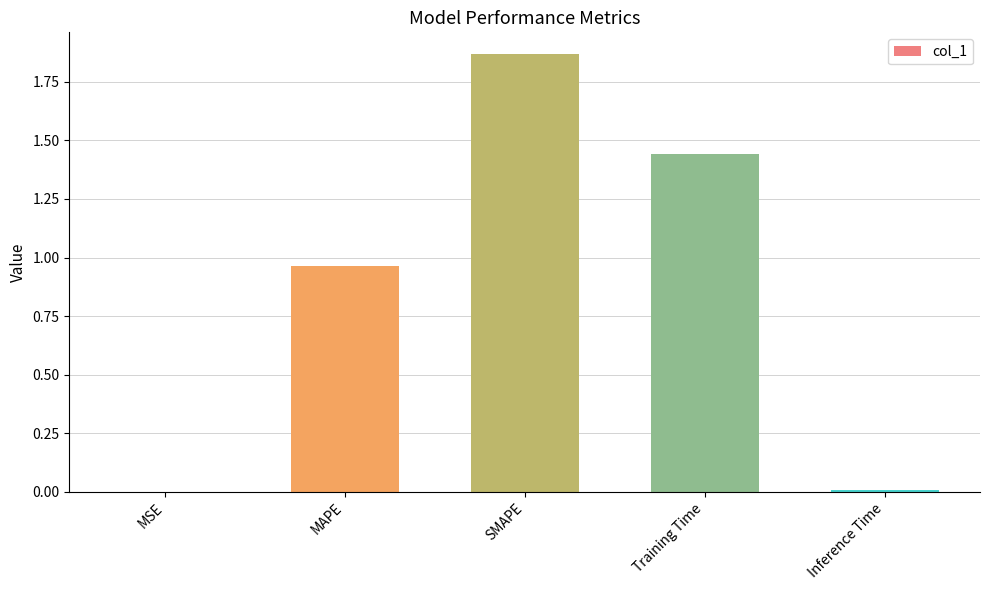

Which label corresponds to the largest value in the chart?

SMAPE